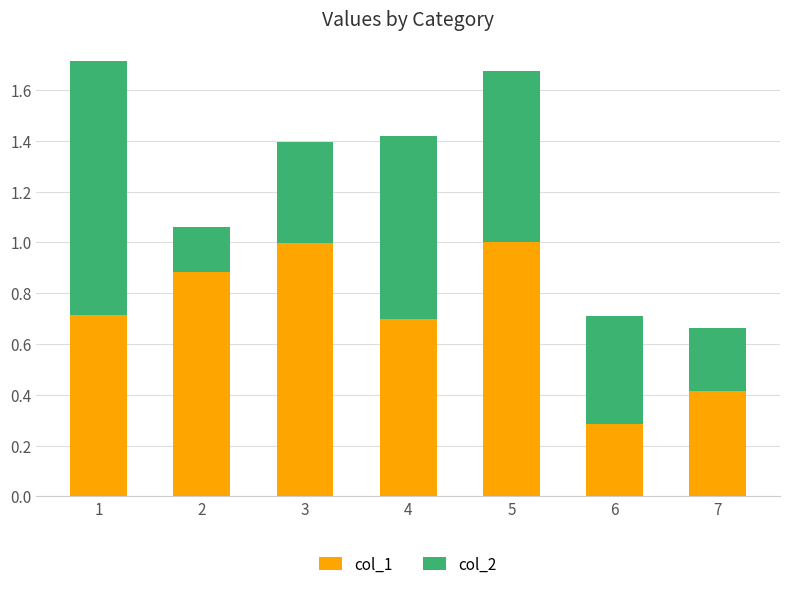

What is the sum of all col_1 values?

5.0